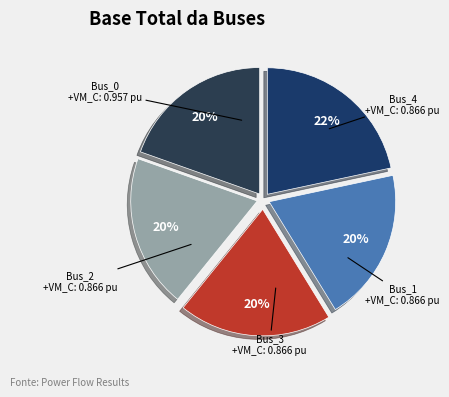

Rank the categories by value from highest to lowest.

Bus_0, Bus_3, Bus_4, Bus_2, Bus_1